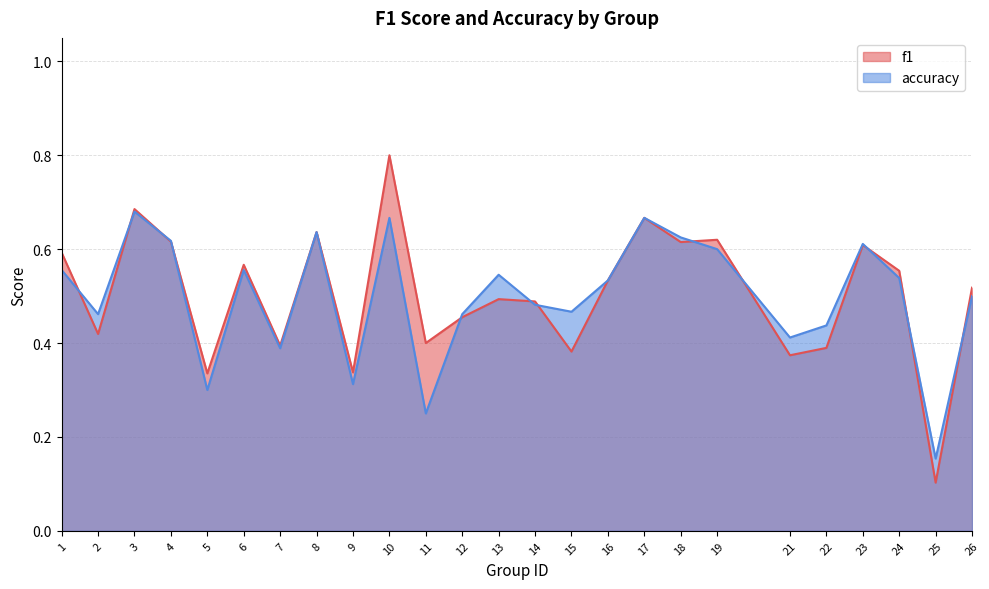

How many interior local valleys does the accuracy series have?

8